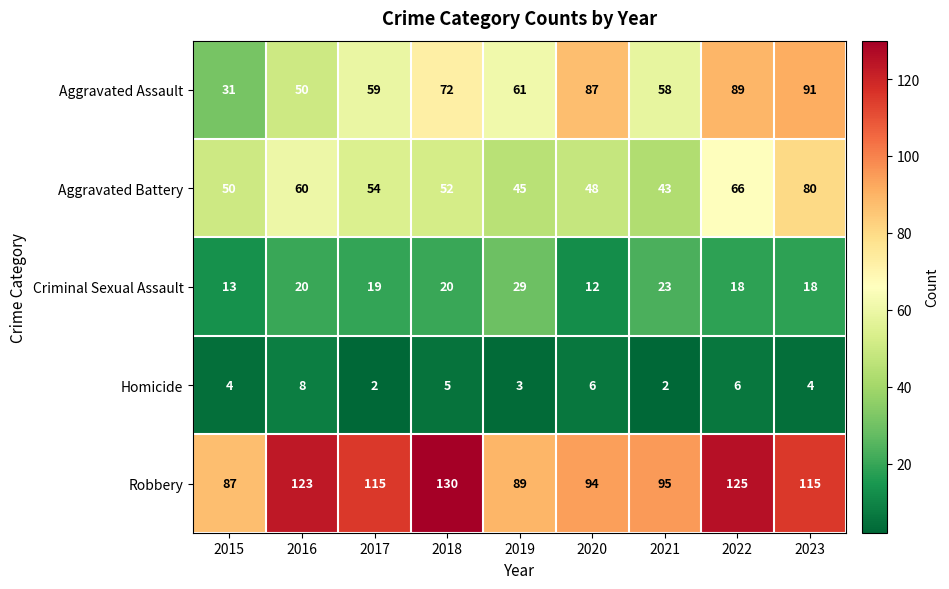

At 2023, list the series in order from largest to smallest.

Robbery, Aggravated Assault, Aggravated Battery, Criminal Sexual Assault, Homicide